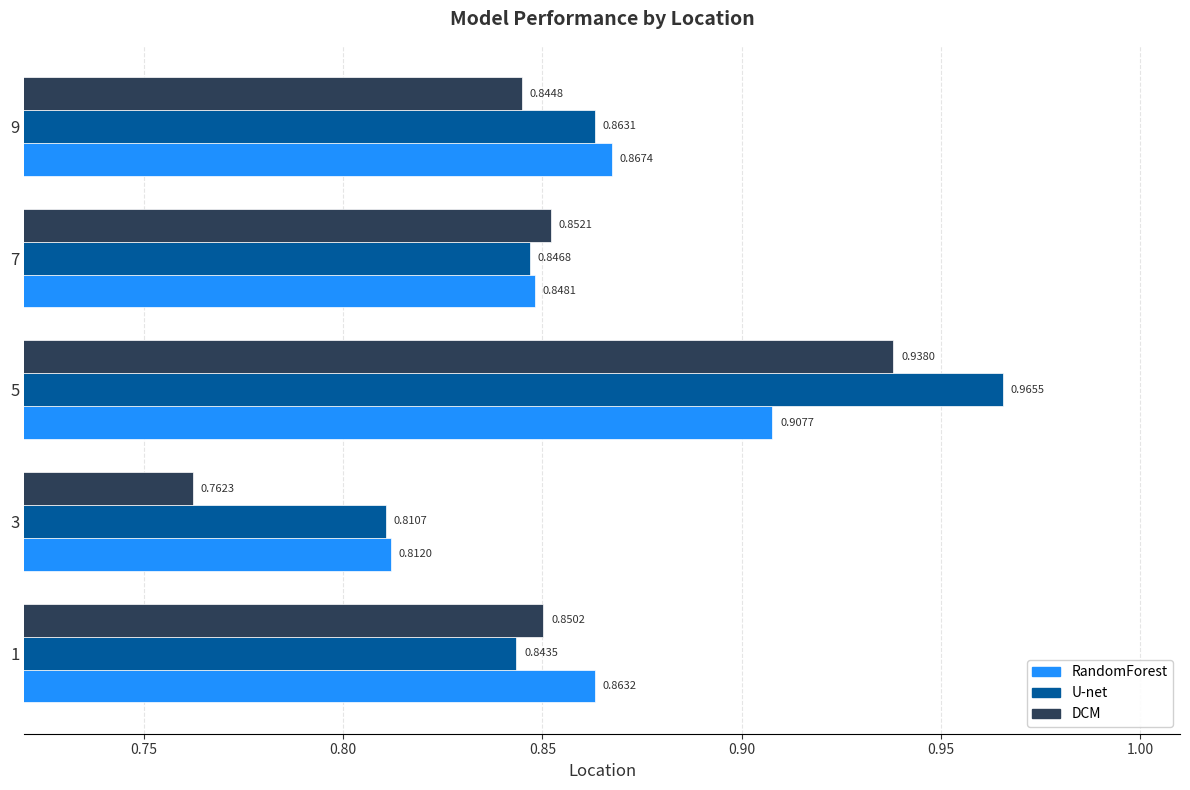

Count the number of data series in this chart.

3